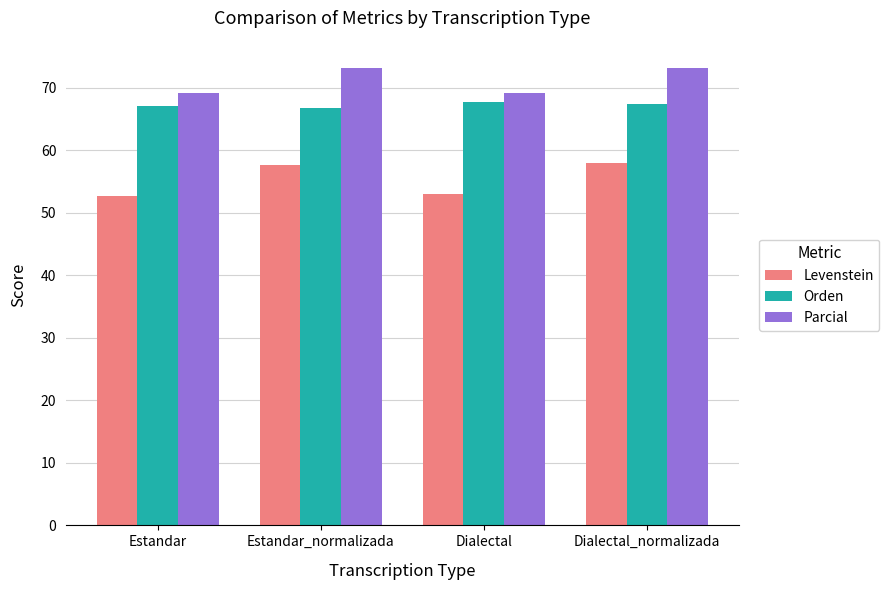

What is the value of the Parcial bar at the 1st from the left?

69.2